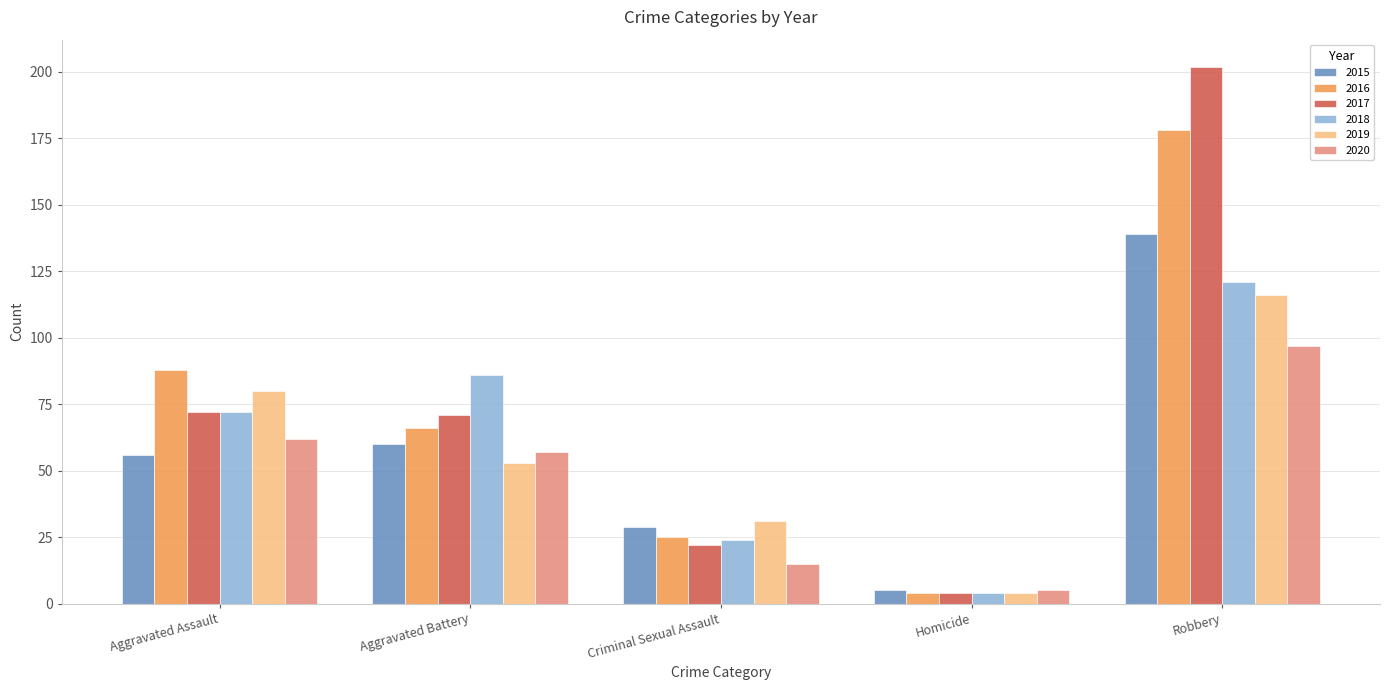

List the labels in order of 2019 value, largest first.

Robbery, Aggravated Assault, Aggravated Battery, Criminal Sexual Assault, Homicide